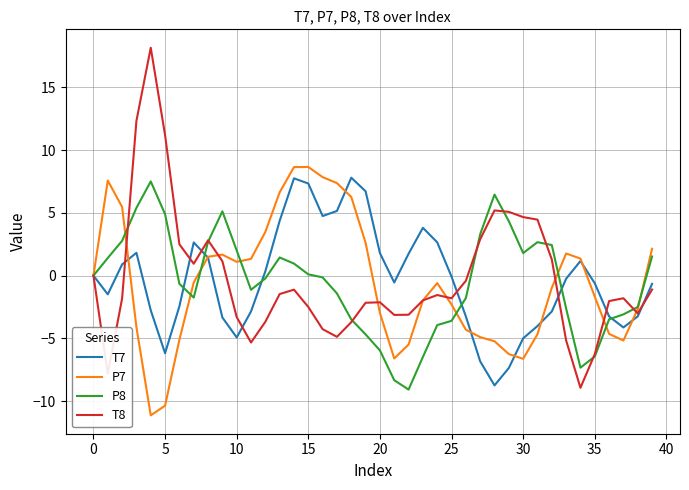

What is the lowest value of the T8 series?

-8.9